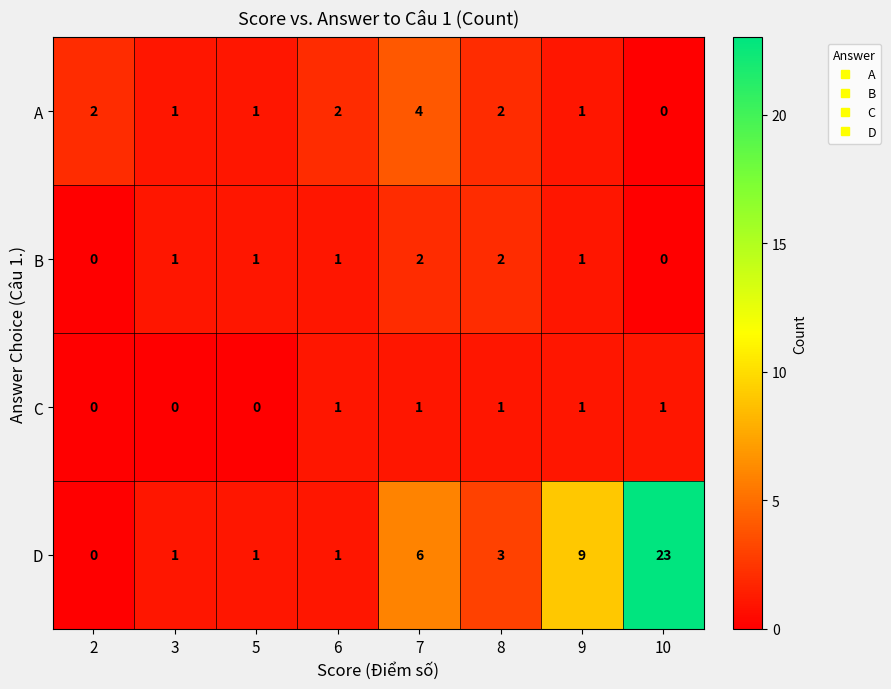

What is the spread (max minus min) of values at 10?

23